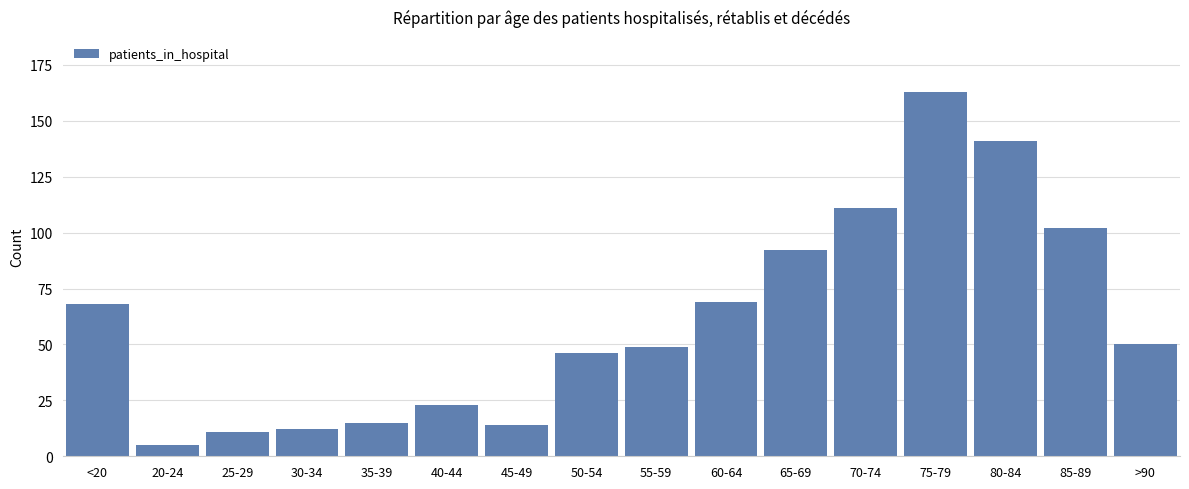

What is the label of the 2nd bar from the left?

20-24